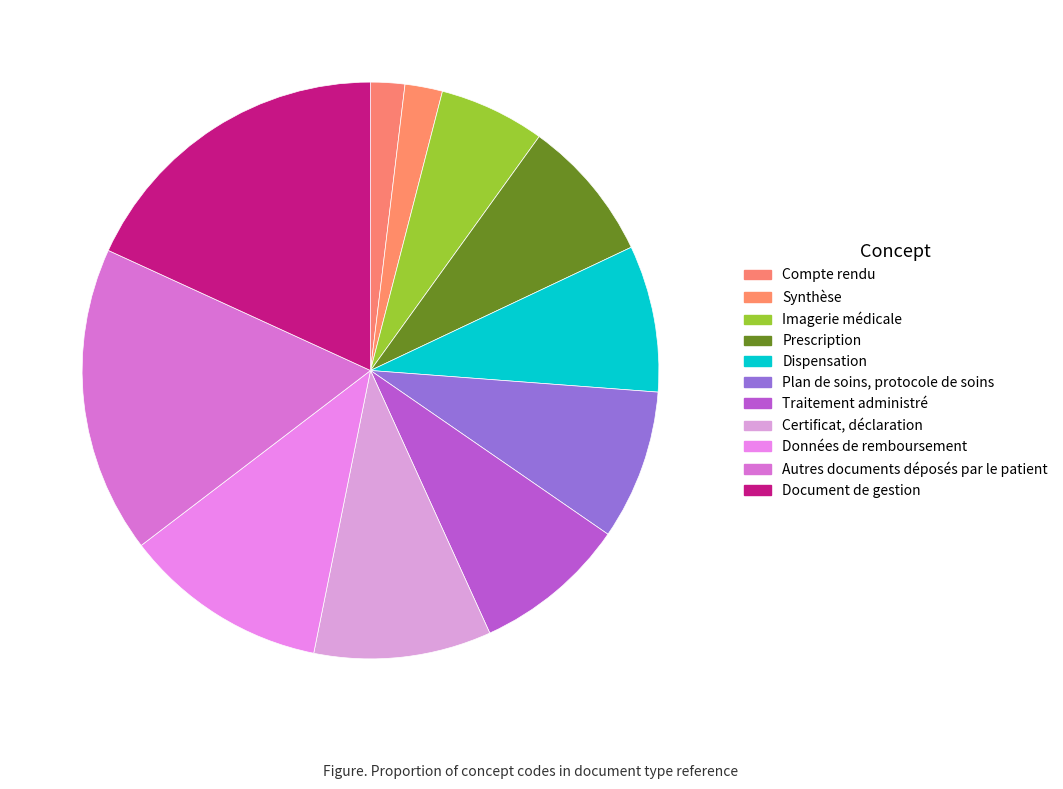

To the nearest percent, what percentage of the pie is Compte rendu?

2%